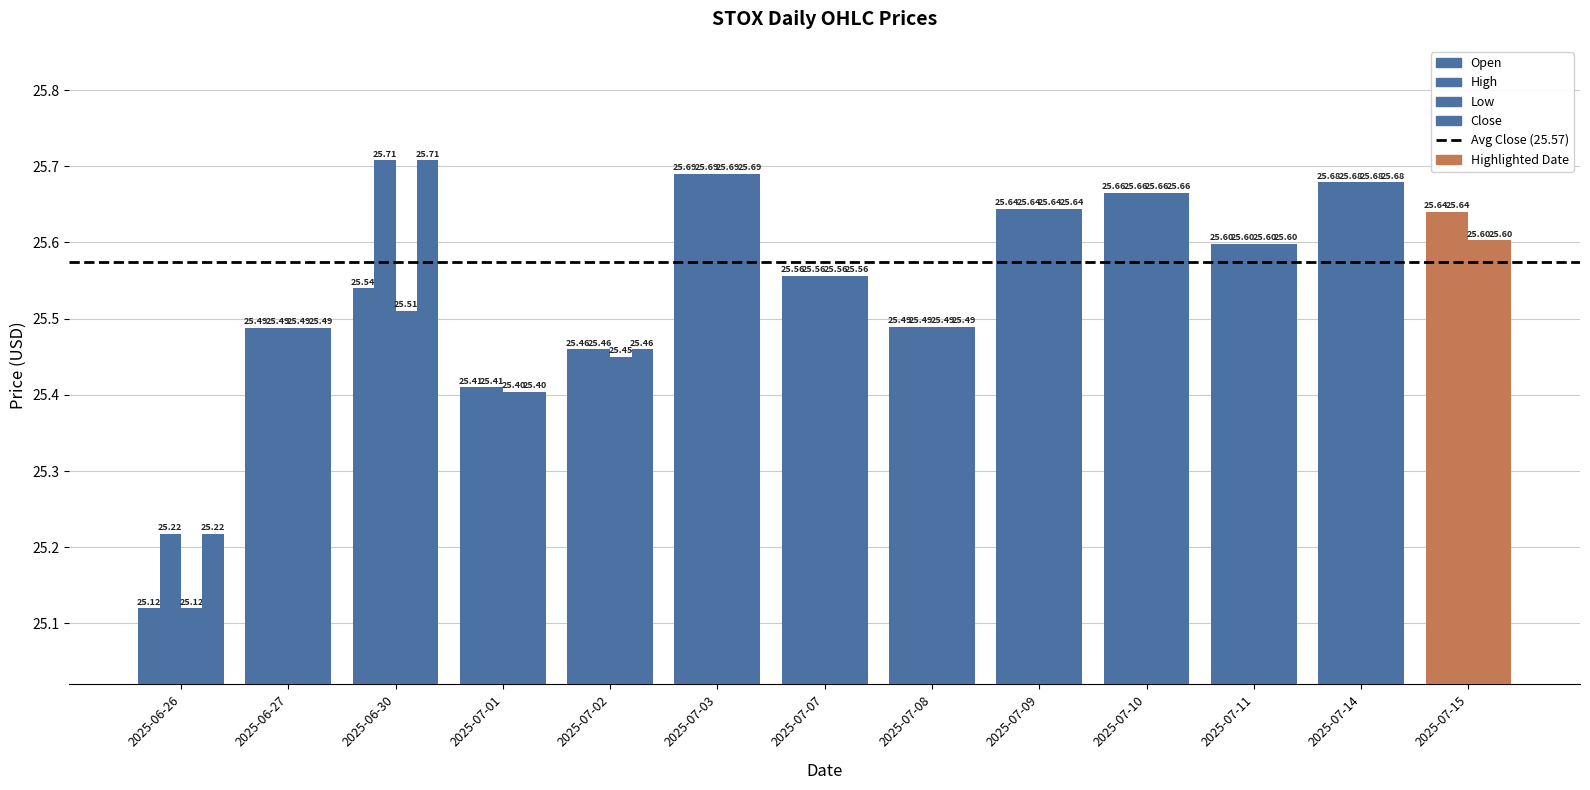

What is the sum of the Close values at 2025-07-15 and 2025-07-02?

51.1